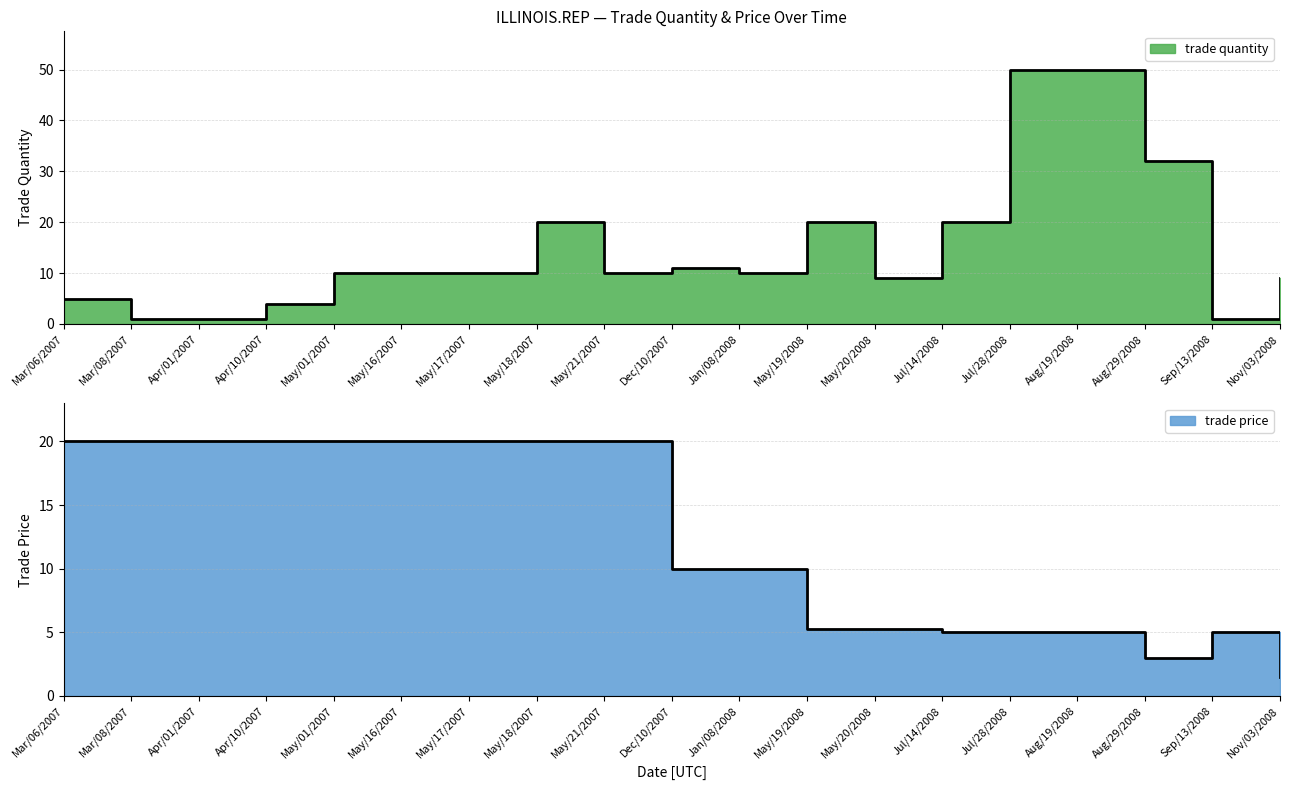

Where is the first local minimum for trade quantity?

May/21/2007